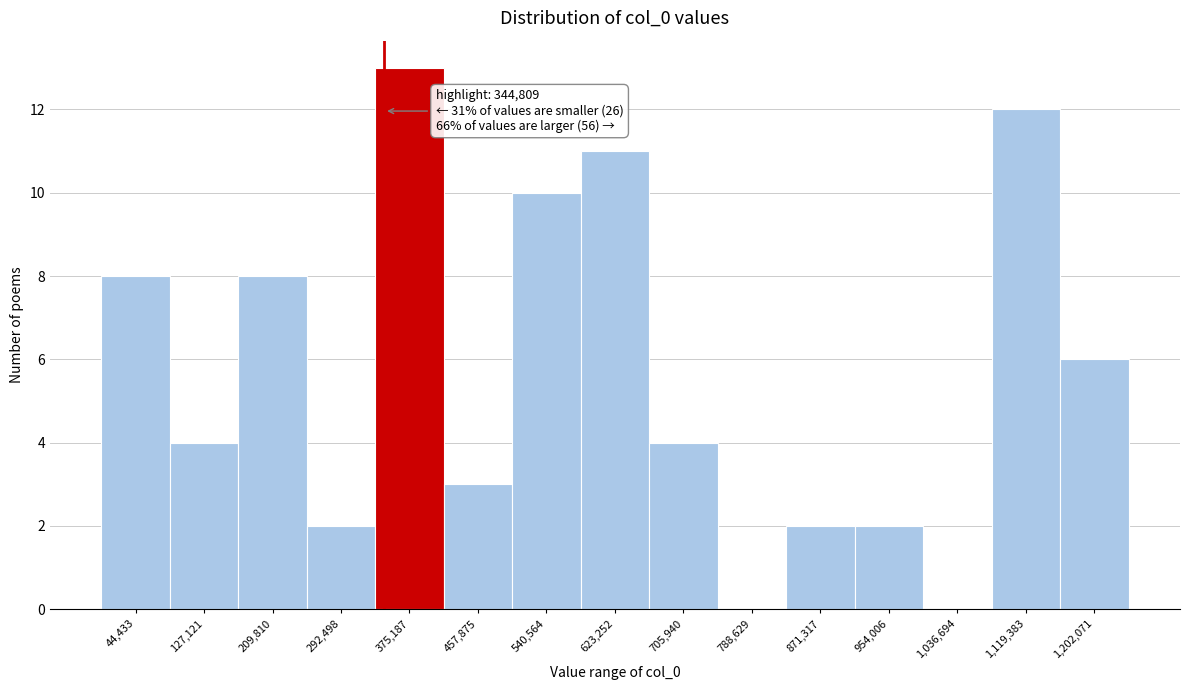

Which range on the x-axis has the tallest bar?

330000 to 420000